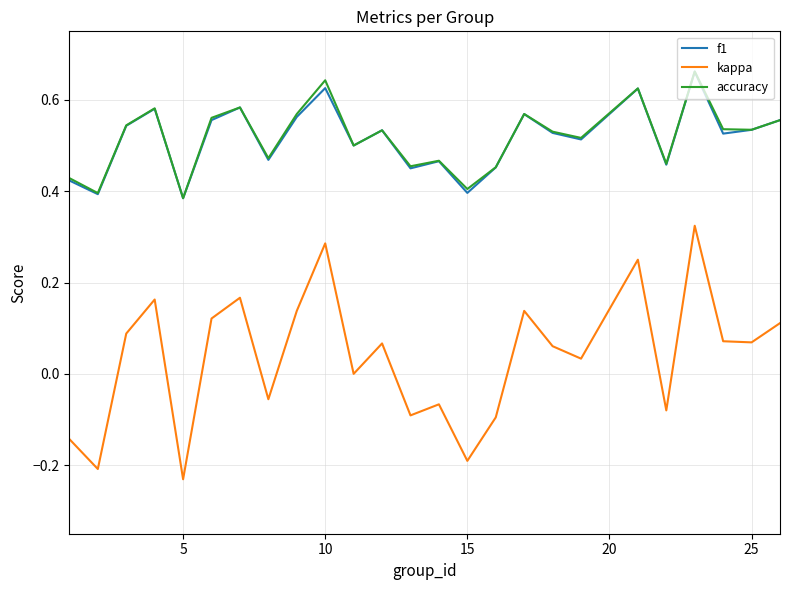

True or false: kappa and f1 cross at least once.

False